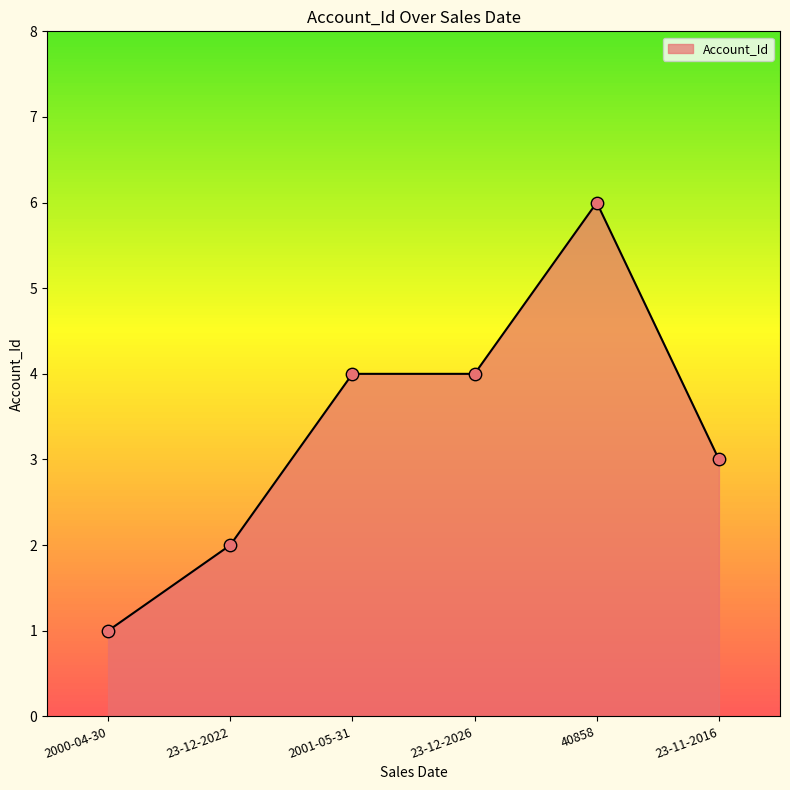

Which has a higher value, 2000-04-30 or 40858?

40858